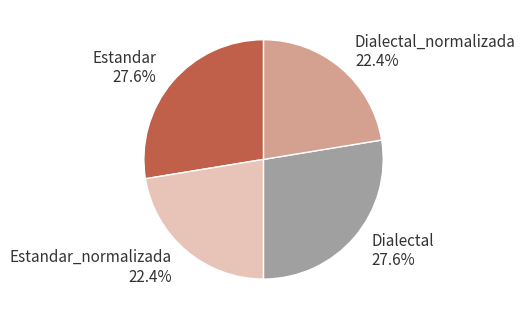

Count the number of slices in the pie.

4